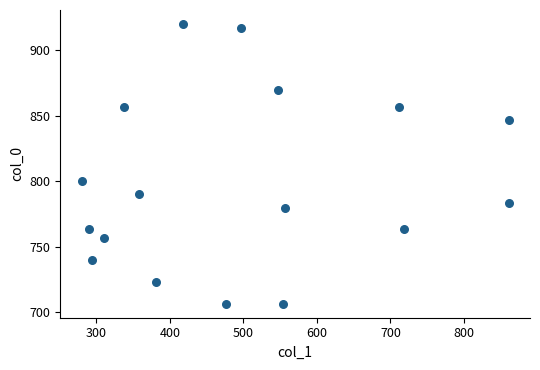

What Y value in the scatter plot is closest to 813?

800.0